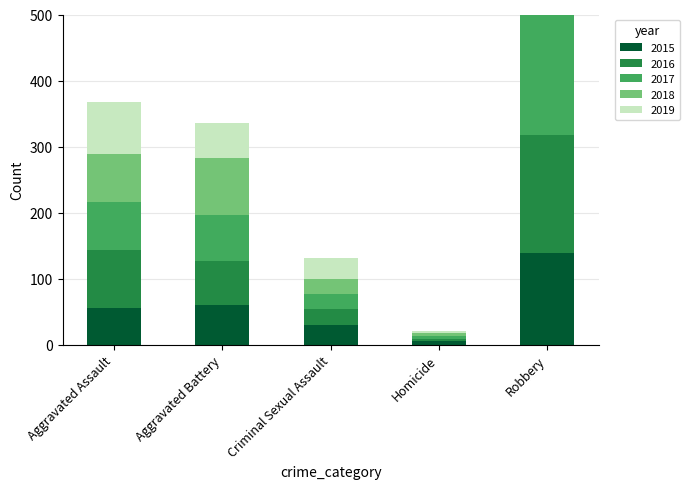

The value of 2015 at Aggravated Battery is 22. True or false?

False